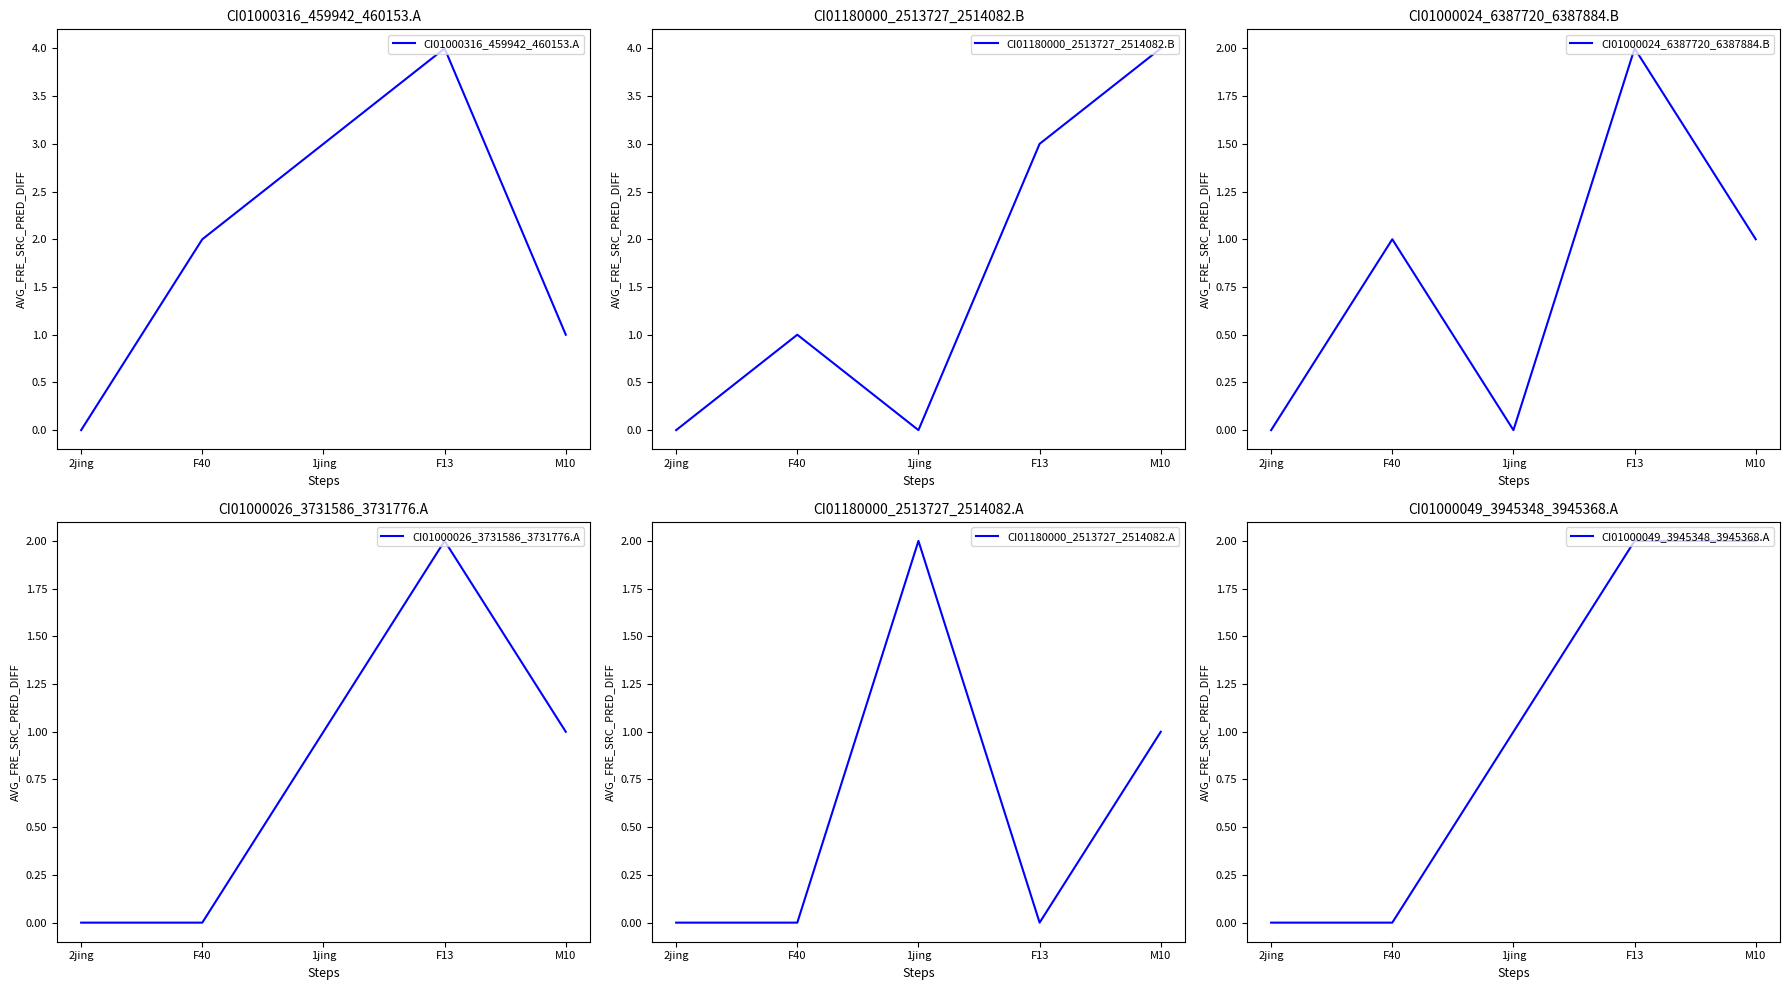

Reading left to right, extract all data points from this chart.

CI01000316_459942_460153.A: 0	2	3	4	1
CI01180000_2513727_2514082.B: 0	1	0	3	4
CI01000024_6387720_6387884.B: 0	1	0	2	1
CI01000026_3731586_3731776.A: 0	0	1	2	1
CI01180000_2513727_2514082.A: 0	0	2	0	1
CI01000049_3945348_3945368.A: 0	0	1	2	2